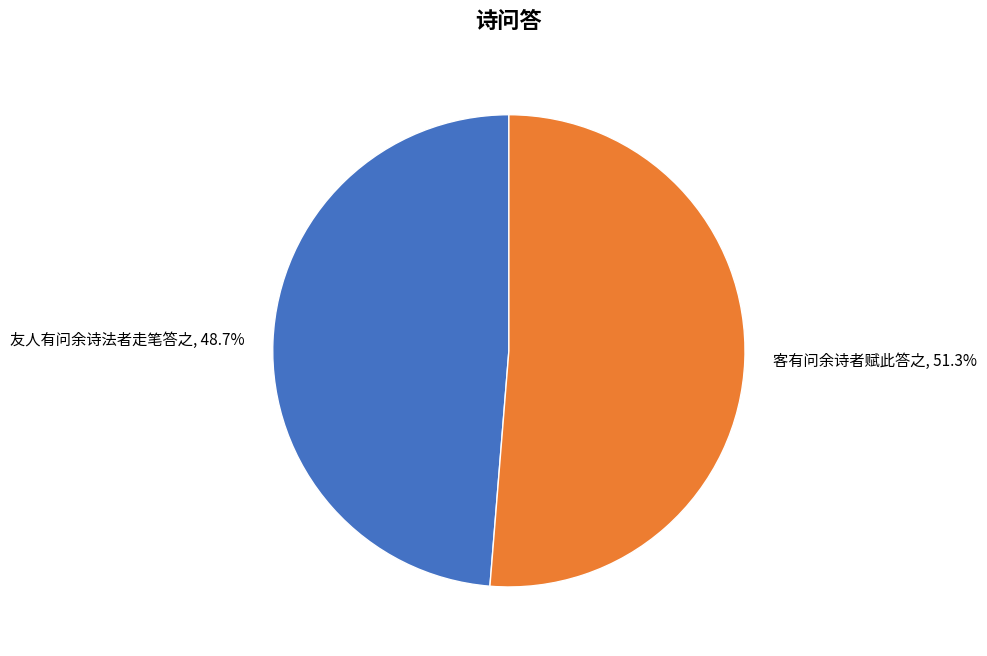

Between 友人有问余诗法者走笔答之 and 客有问余诗者赋此答之, which is larger?

客有问余诗者赋此答之